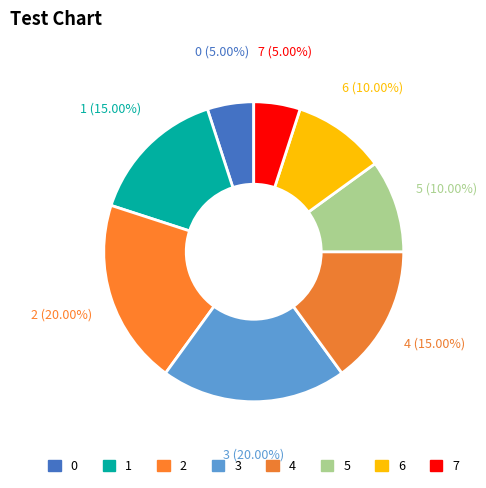

Approximately how many times larger is the value at 4 compared to 0?

3.0